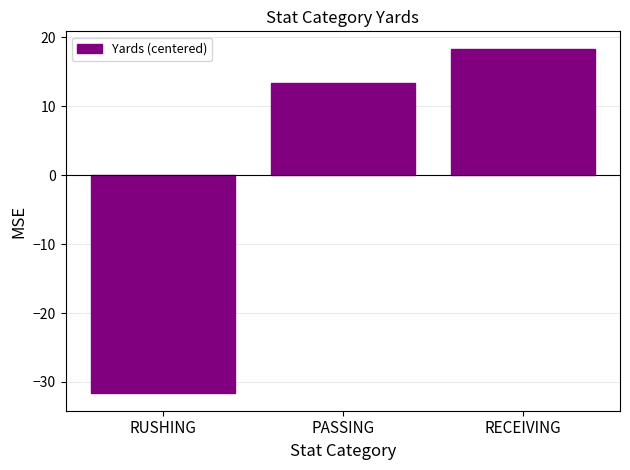

What position from the left is RECEIVING?

3